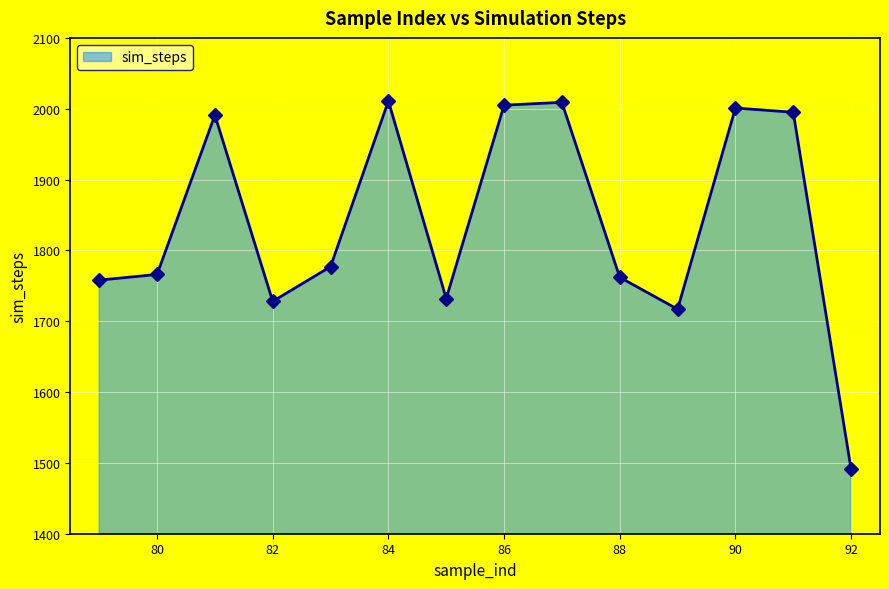

How many points are higher than both their immediate neighbors (excluding endpoints)?

4